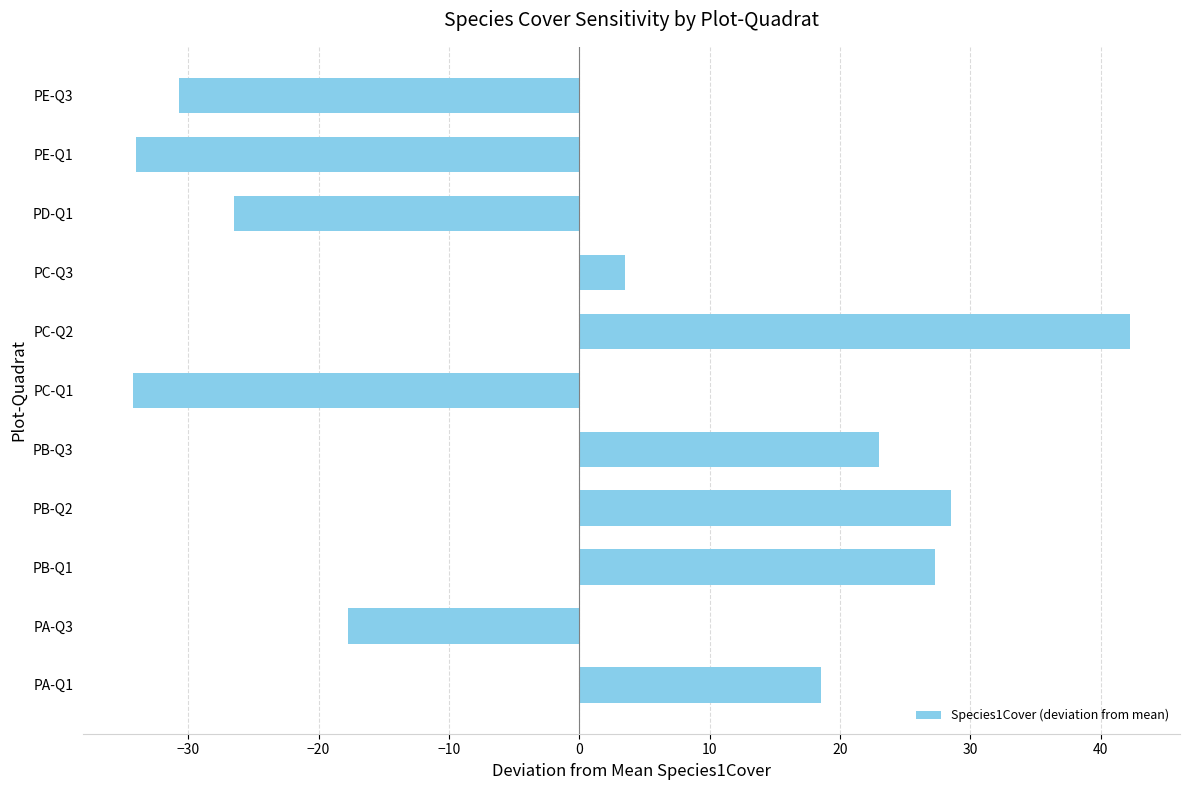

Is it true that the value at PD-Q1 is -26.5?

True